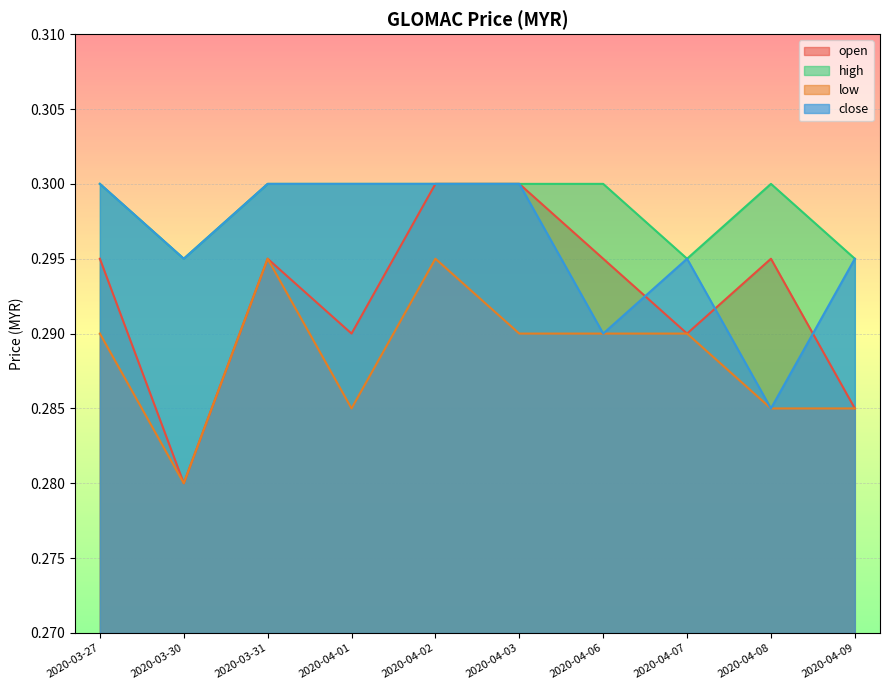

Reading left to right, what are all the values shown in this chart?

open: 2020-03-27=0.3	2020-03-30=0.3	2020-03-31=0.3	2020-04-01=0.3	2020-04-02=0.3	2020-04-03=0.3	2020-04-06=0.3	2020-04-07=0.3	2020-04-08=0.3	2020-04-09=0.3
high: 2020-03-27=0.3	2020-03-30=0.3	2020-03-31=0.3	2020-04-01=0.3	2020-04-02=0.3	2020-04-03=0.3	2020-04-06=0.3	2020-04-07=0.3	2020-04-08=0.3	2020-04-09=0.3
low: 2020-03-27=0.3	2020-03-30=0.3	2020-03-31=0.3	2020-04-01=0.3	2020-04-02=0.3	2020-04-03=0.3	2020-04-06=0.3	2020-04-07=0.3	2020-04-08=0.3	2020-04-09=0.3
close: 2020-03-27=0.3	2020-03-30=0.3	2020-03-31=0.3	2020-04-01=0.3	2020-04-02=0.3	2020-04-03=0.3	2020-04-06=0.3	2020-04-07=0.3	2020-04-08=0.3	2020-04-09=0.3